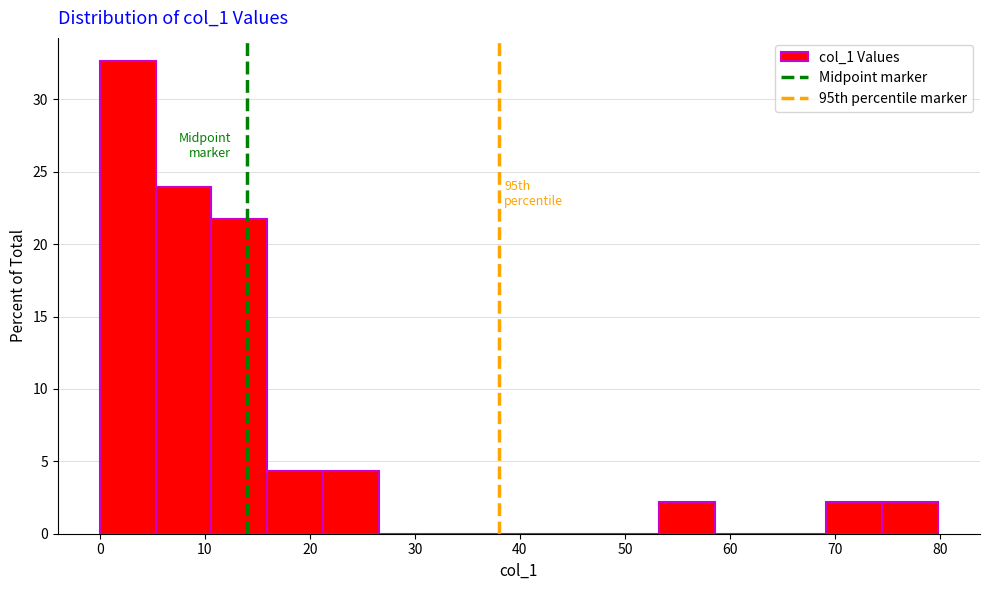

Which range on the x-axis has the tallest bar?

0 to 5